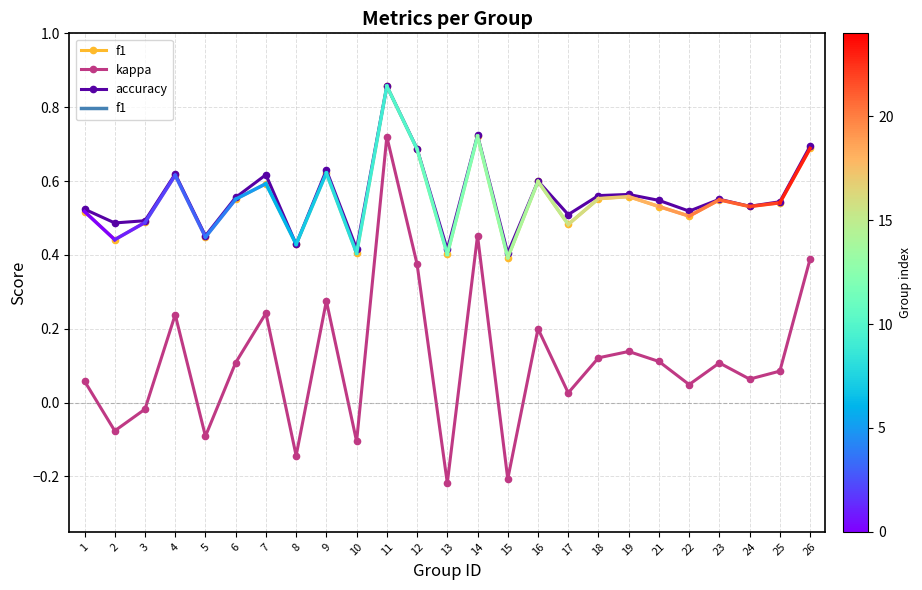

Which series changed the most between 16 and 25?

kappa